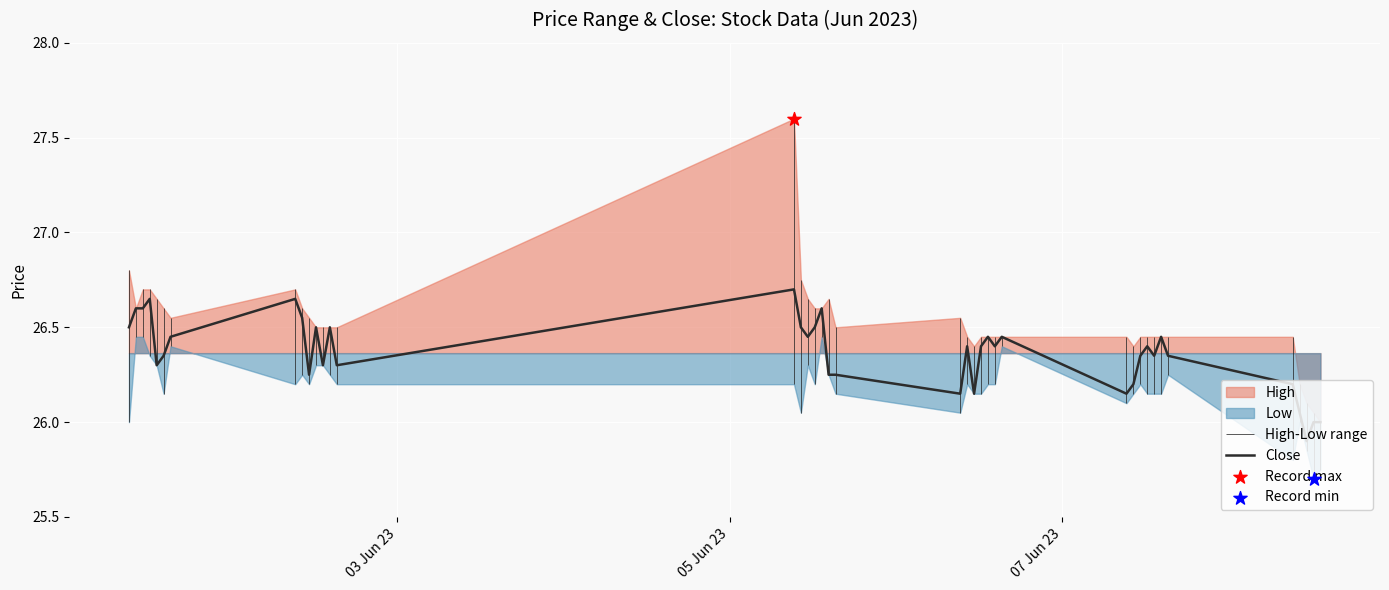

What is the lowest value of the Close series?

25.9